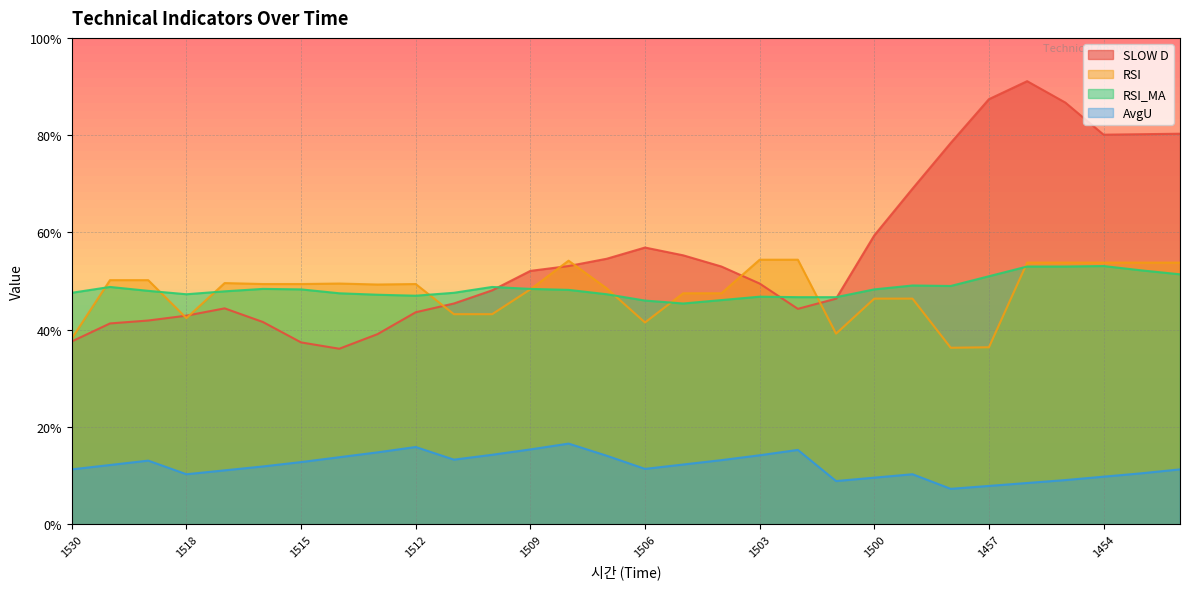

What is the value of the AvgU point at the 30th from the left?

11.3